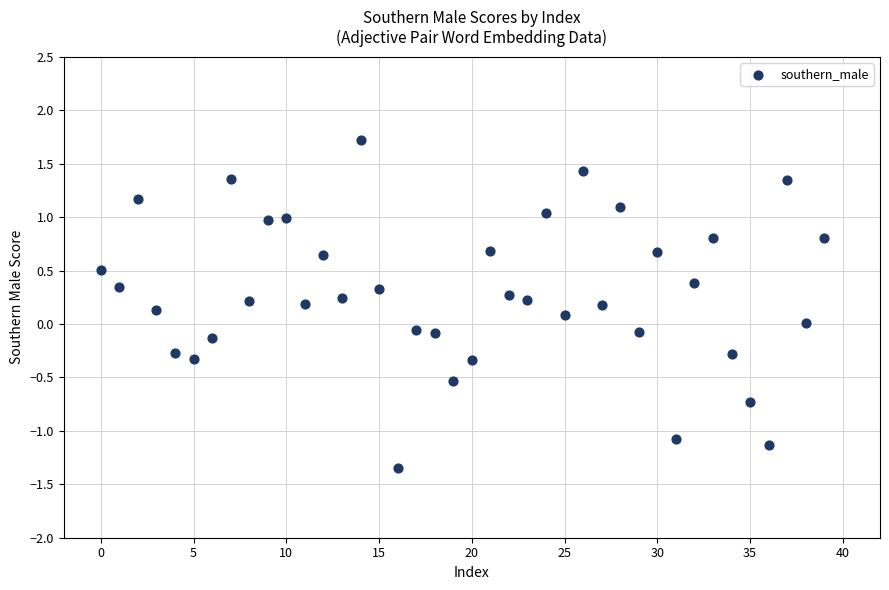

What is the range of Y values (max minus min)?

3.1